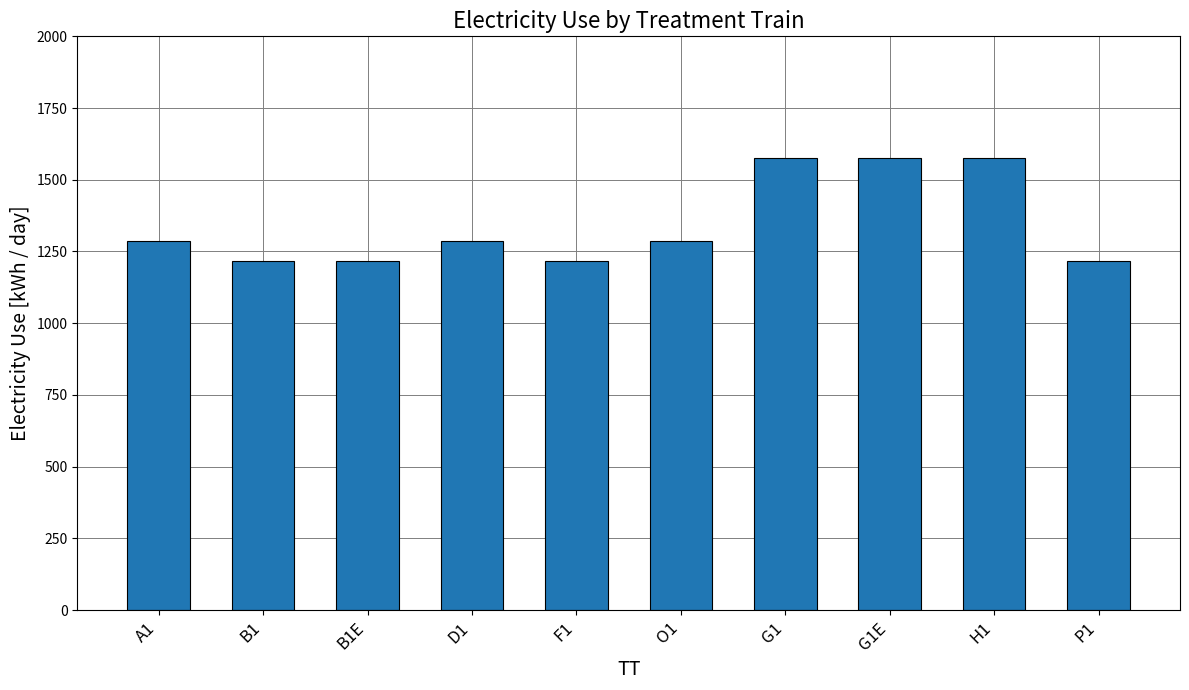

What is the value of the 10th bar from the left?

1217